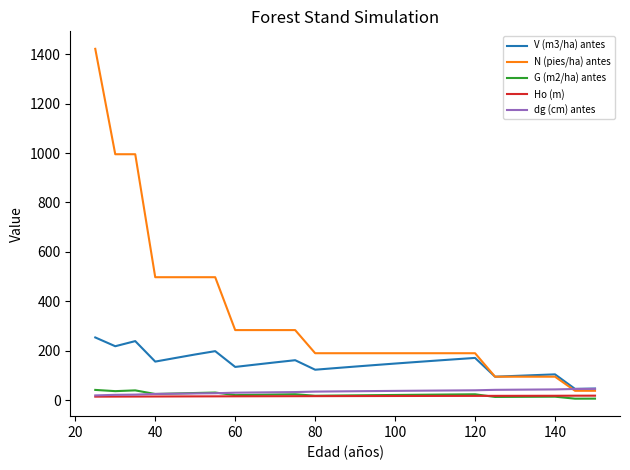

What is the sum of all N (pies/ha) antes values?

8703.8